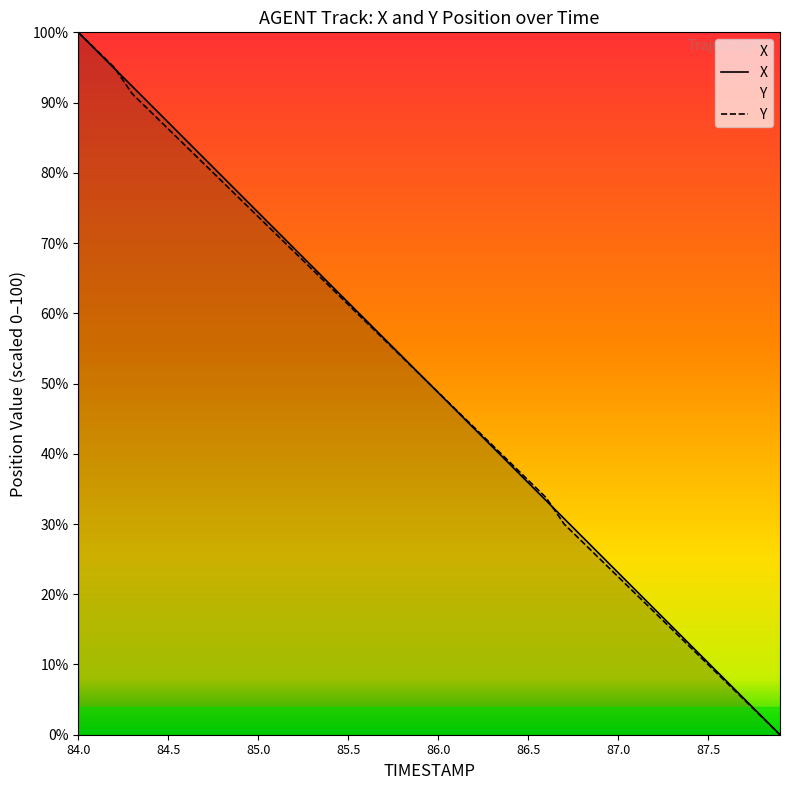

How many lines are shown in the chart?

2